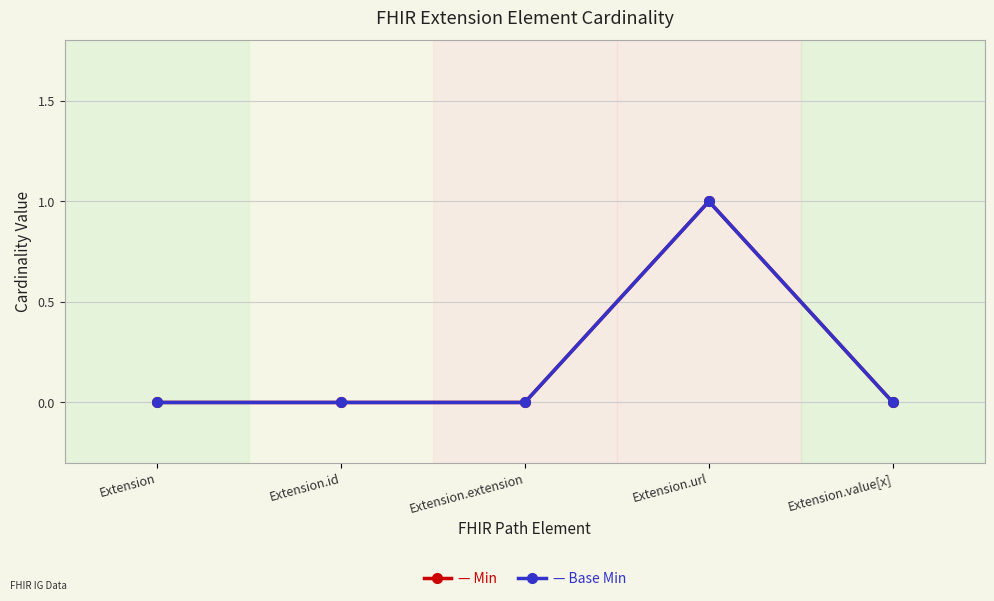

What is the label of the 4th point from the right?

Extension.id